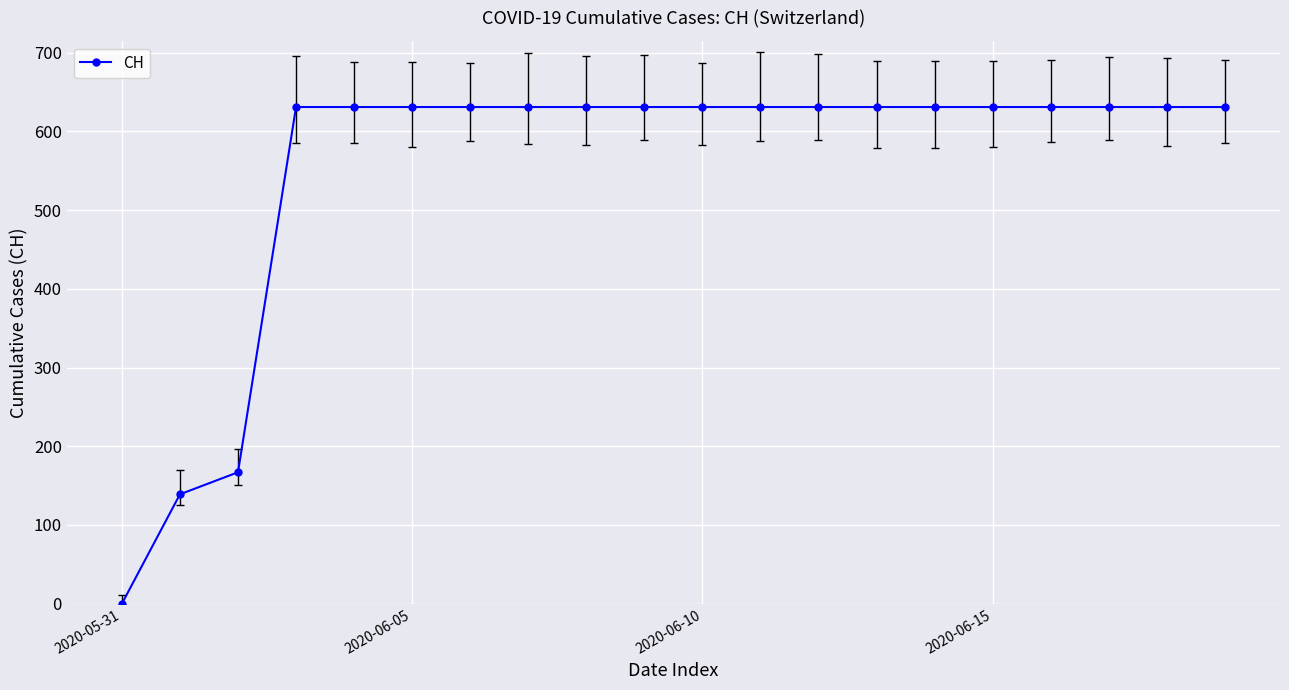

What is the average value?

552